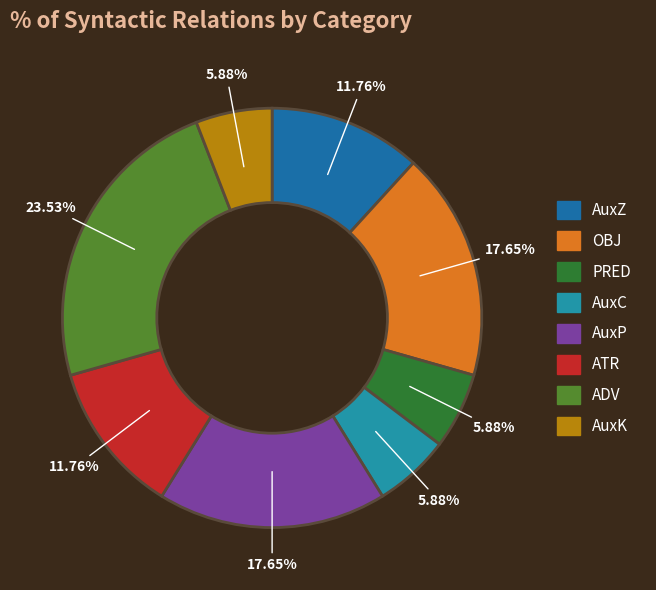

To the nearest percent, what is the combined percentage of PRED and AuxZ?

18%